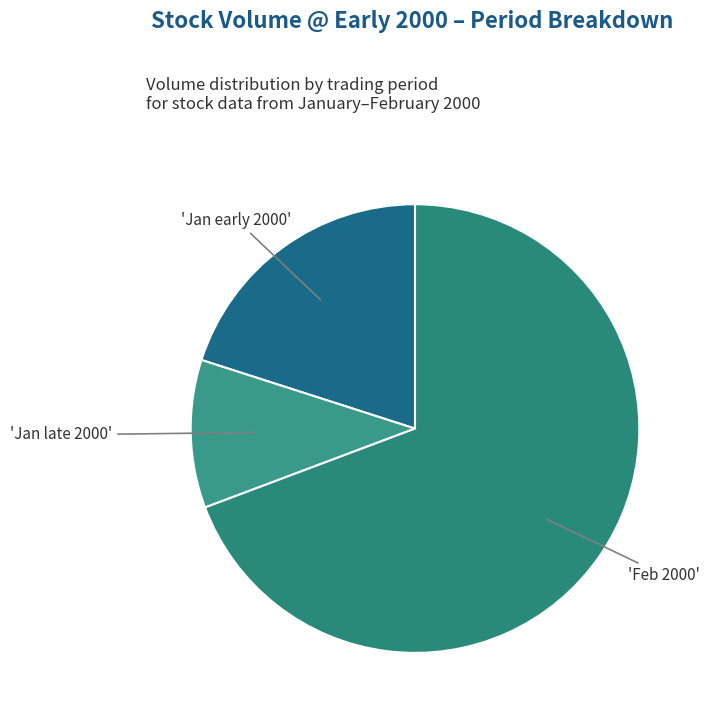

Is it true that 'Jan late 2000' is 11% of the pie?

True